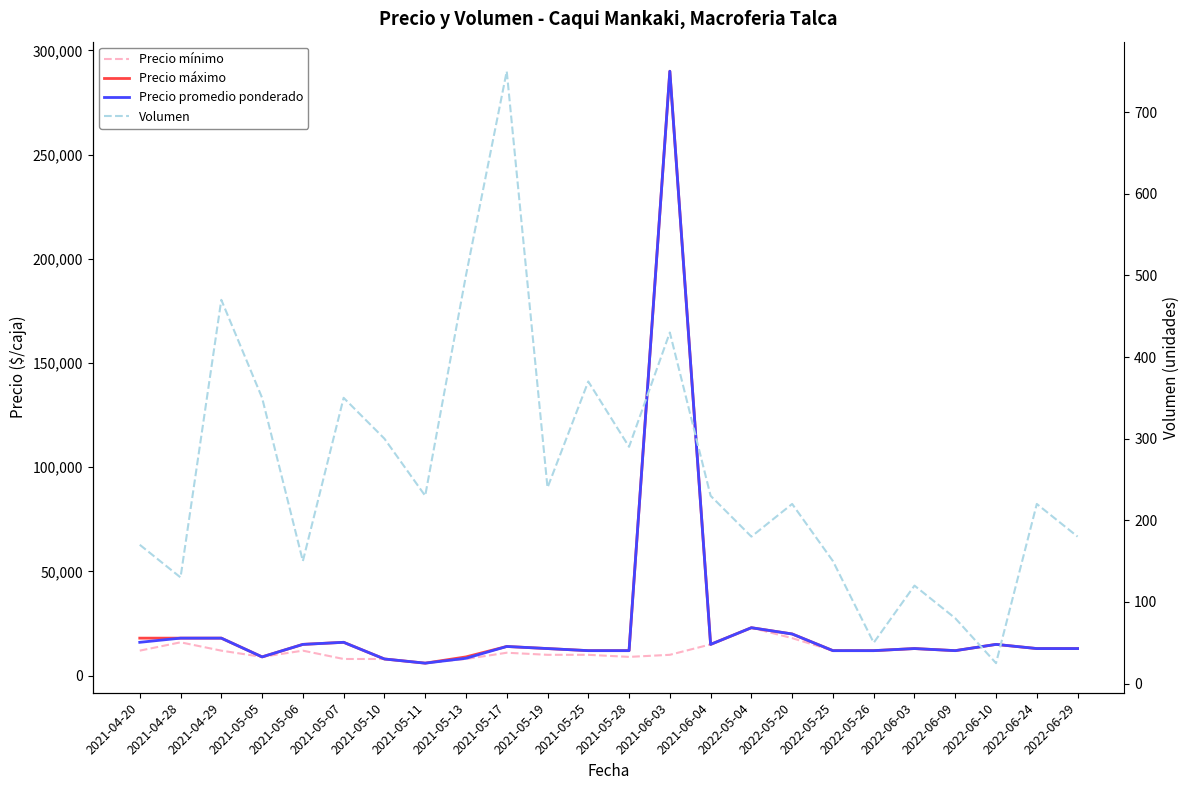

At which category is the sum across all series the highest?

2021-06-03